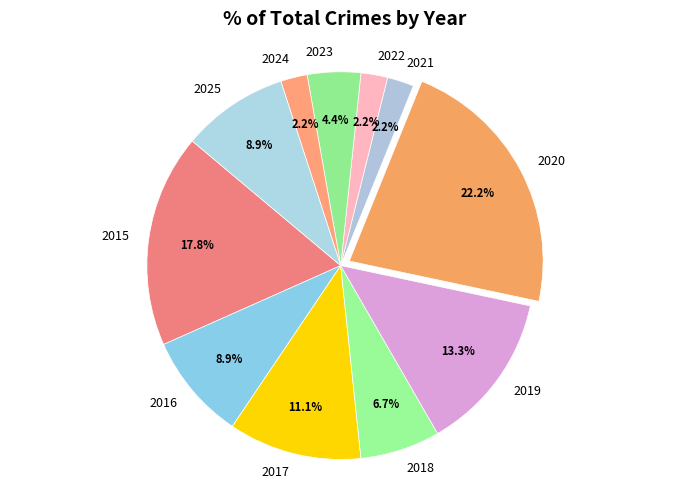

What is the largest slice in the pie chart?

2020